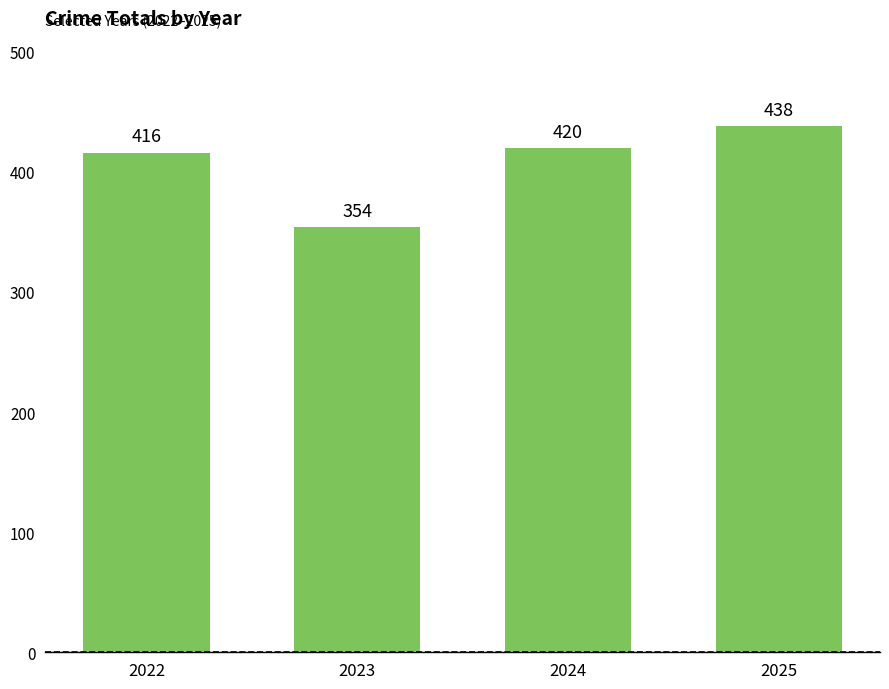

The value at 2022 is 416. True or false?

True